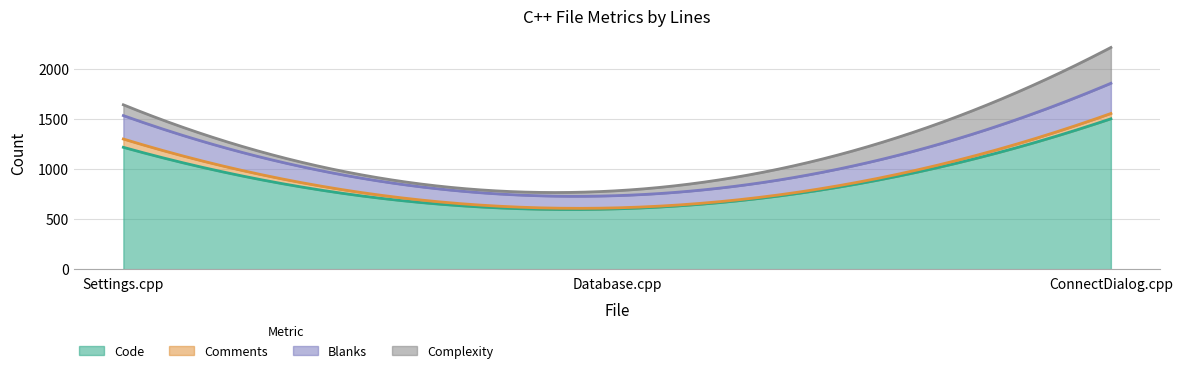

Does the chart display data point markers on the line(s)?

No